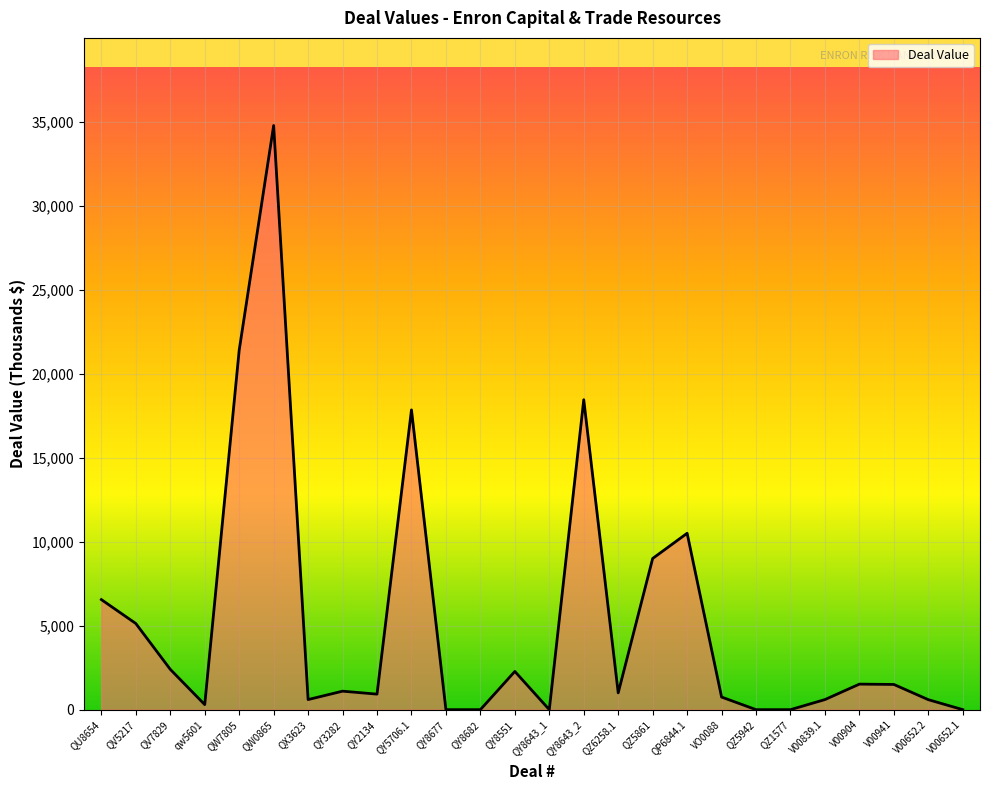

Does the chart display data point markers on the line(s)?

No